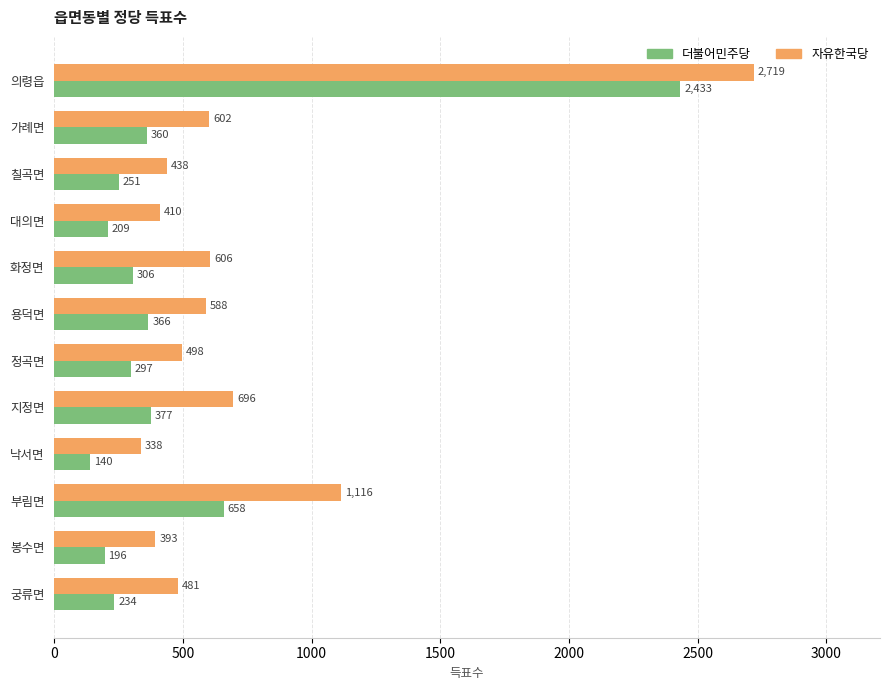

What is the sum of all 더불어민주당 values?

5827